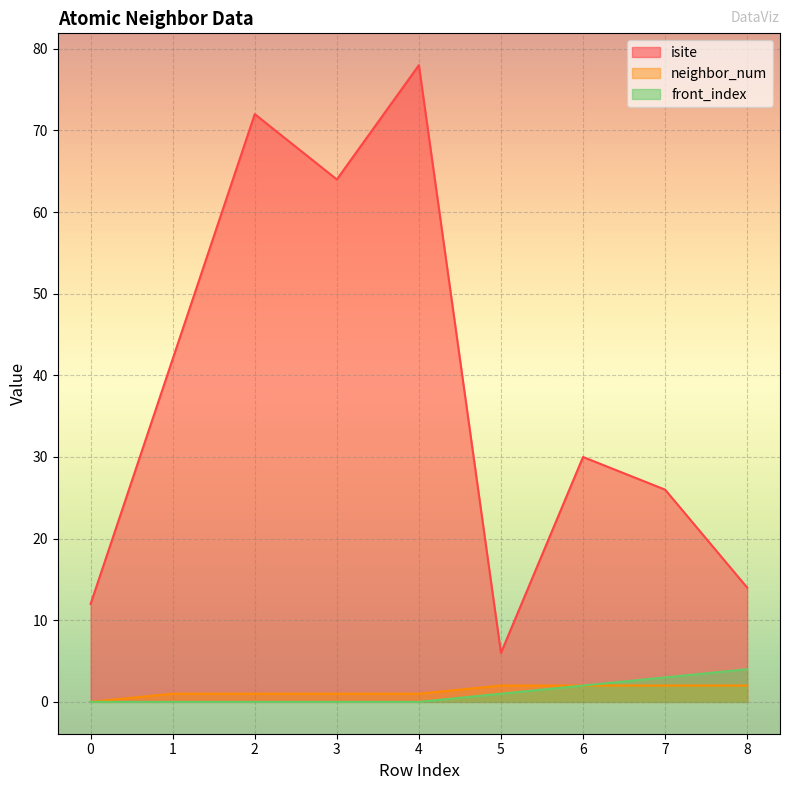

What is the sum of all neighbor_num values?

12